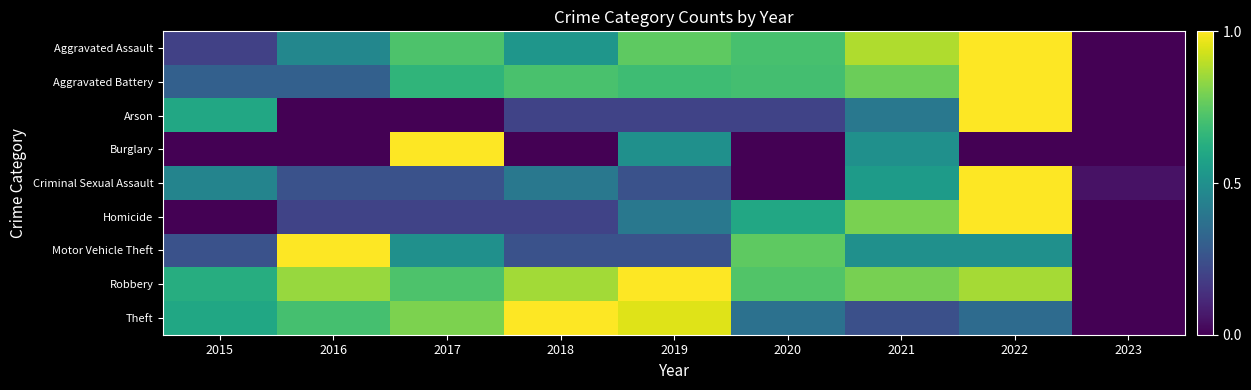

Reading left to right, what are all the values shown in this chart?

Aggravated Assault: 2015=0.2	2016=0.5	2017=0.7	2018=0.5	2019=0.8	2020=0.7	2021=0.9	2022=1.0	2023=0.0
Aggravated Battery: 2015=0.3	2016=0.3	2017=0.7	2018=0.7	2019=0.7	2020=0.7	2021=0.8	2022=1.0	2023=0.0
Arson: 2015=0.6	2016=0.0	2017=0.0	2018=0.2	2019=0.2	2020=0.2	2021=0.4	2022=1.0	2023=0.0
Burglary: 2015=0.0	2016=0.0	2017=1.0	2018=0.0	2019=0.5	2020=0.0	2021=0.5	2022=0.0	2023=0.0
Criminal Sexual Assault: 2015=0.5	2016=0.2	2017=0.2	2018=0.4	2019=0.2	2020=0.0	2021=0.6	2022=1.0	2023=0.1
Homicide: 2015=0.0	2016=0.2	2017=0.2	2018=0.2	2019=0.4	2020=0.6	2021=0.8	2022=1.0	2023=0.0
Motor Vehicle Theft: 2015=0.2	2016=1.0	2017=0.5	2018=0.2	2019=0.2	2020=0.8	2021=0.5	2022=0.5	2023=0.0
Robbery: 2015=0.6	2016=0.8	2017=0.7	2018=0.9	2019=1.0	2020=0.7	2021=0.8	2022=0.9	2023=0.0
Theft: 2015=0.6	2016=0.7	2017=0.8	2018=1.0	2019=1.0	2020=0.4	2021=0.2	2022=0.3	2023=0.0